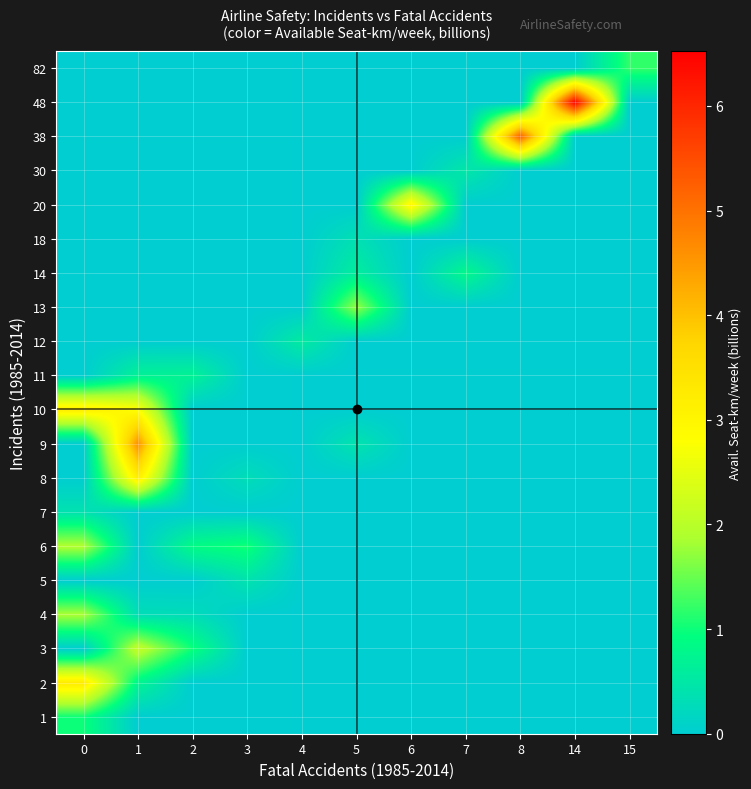

Reading left to right, extract all data points from this chart.

row_0: 1.0	0.0	0.0	0.0	0.0	0.0	0.0	0.0	0.0	0.0	0.0
row_1: 3.3	0.8	0.0	0.0	0.0	0.0	0.0	0.0	0.0	0.0	0.0
row_2: 0.0	2.1	1.0	0.0	0.0	0.0	0.0	0.0	0.0	0.0	0.0
row_3: 1.9	0.3	0.3	0.0	0.0	0.0	0.0	0.0	0.0	0.0	0.0
row_4: 0.0	0.0	0.0	0.4	0.0	0.0	0.0	0.0	0.0	0.0	0.0
row_5: 1.9	0.0	0.9	1.0	0.0	0.0	0.0	0.0	0.0	0.0	0.0
row_6: 0.4	0.0	0.0	0.0	0.0	0.0	0.0	0.0	0.0	0.0	0.0
row_7: 0.0	3.2	0.0	0.3	0.0	0.0	0.0	0.0	0.0	0.0	0.0
row_8: 0.0	4.6	0.0	0.0	0.0	0.4	0.0	0.0	0.0	0.0	0.0
row_9: 3.2	2.8	0.0	0.0	0.0	0.0	0.0	0.0	0.0	0.0	0.0
row_10: 0.0	0.7	0.7	0.0	0.0	0.0	0.0	0.0	0.0	0.0	0.0
row_11: 0.0	0.0	0.0	0.0	0.6	0.0	0.0	0.0	0.0	0.0	0.0
row_12: 0.0	0.0	0.0	0.0	0.0	1.7	0.0	0.0	0.0	0.0	0.0
row_13: 0.0	0.0	0.0	0.0	0.0	0.6	0.0	0.8	0.0	0.0	0.0
row_14: 0.0	0.0	0.0	0.0	0.0	0.3	0.0	0.0	0.0	0.0	0.0
row_15: 0.0	0.0	0.0	0.0	0.0	0.0	3.0	0.0	0.0	0.0	0.0
row_16: 0.0	0.0	0.0	0.0	0.0	0.0	0.0	0.5	0.0	0.0	0.0
row_17: 0.0	0.0	0.0	0.0	0.0	0.0	0.0	0.0	5.2	0.0	0.0
row_18: 0.0	0.0	0.0	0.0	0.0	0.0	0.0	0.0	0.0	6.5	0.0
row_19: 0.0	0.0	0.0	0.0	0.0	0.0	0.0	0.0	0.0	0.0	1.2